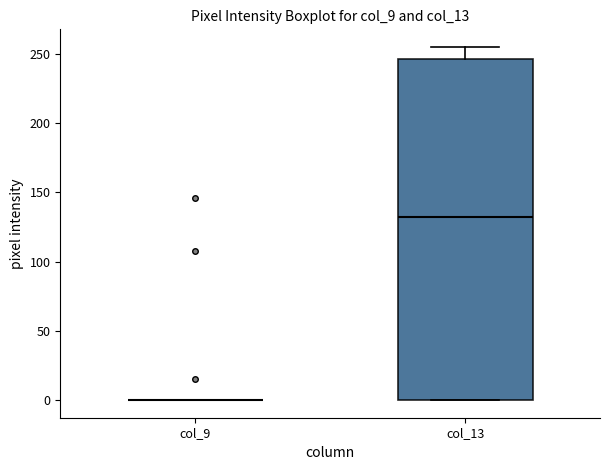

Reading left to right, read every box against the y-axis: the position of its median line, the range the box covers, and the ends of its whiskers. The values are not printed on the chart, so give them approximately, as read against the axis.

col_9: box collapsed to a line at 0, whiskers 0 to 0
col_13: median 135, box 0 to 245, whiskers 0 to 255